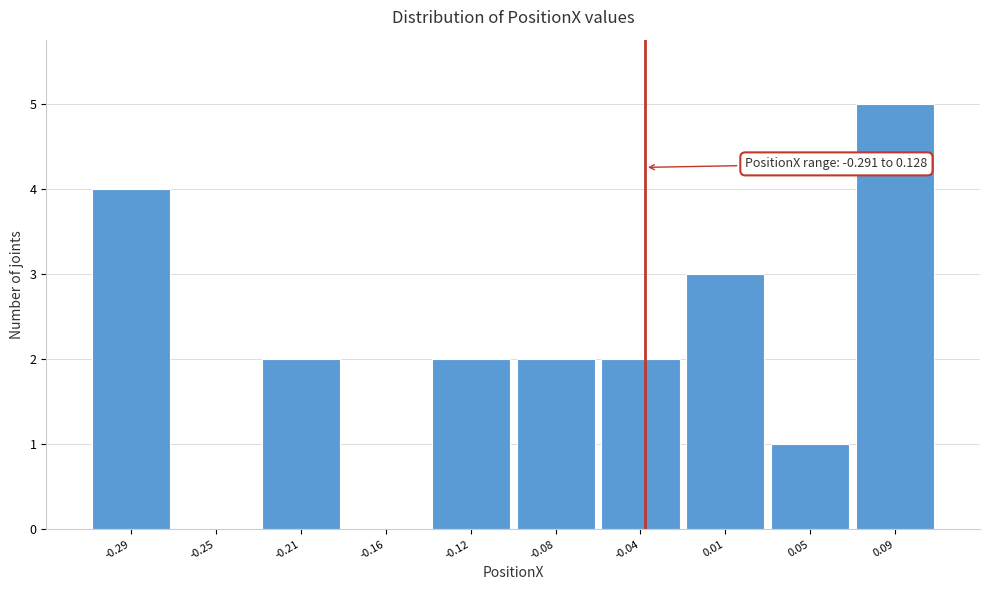

Reading right to left, what are all the values shown in this chart?

0.09=5	0.05=1	0.01=3	-0.04=2	-0.08=2	-0.12=2	-0.16=0	-0.21=2	-0.25=0	-0.29=4